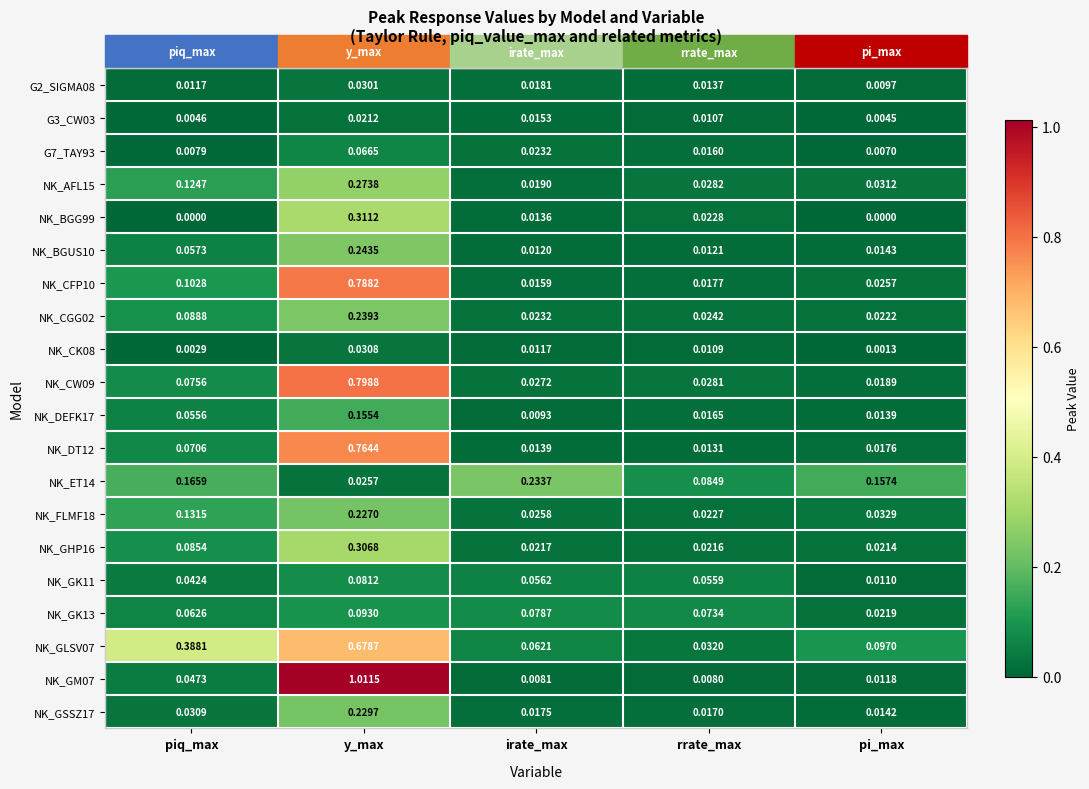

How many distinct data groups are displayed?

20